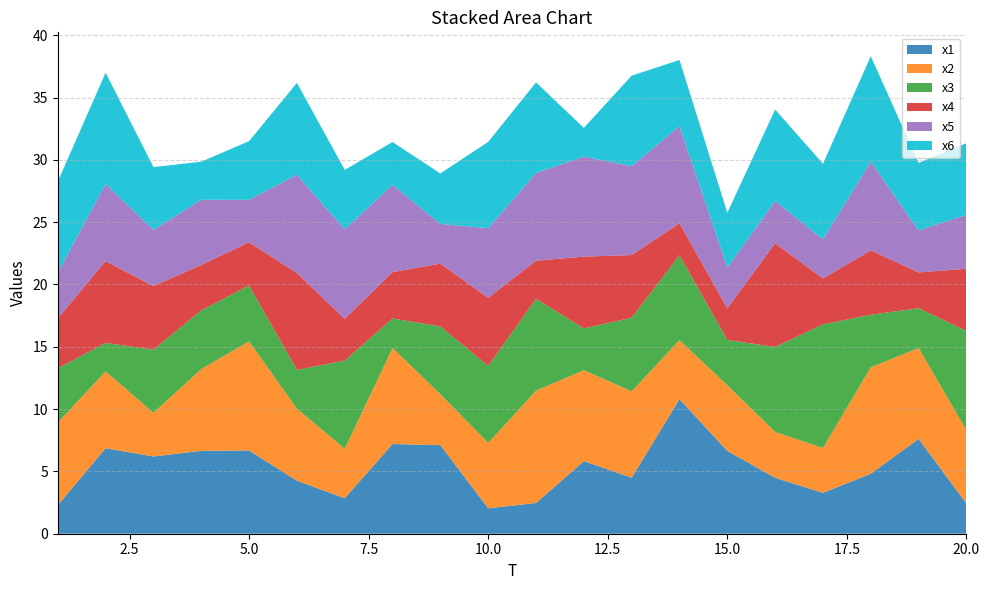

Reading right to left, what are all the values shown in this chart?

x1: 20=2.4	19=7.6	18=4.8	17=3.3	16=4.5	15=6.6	14=10.8	13=4.5	12=5.8	11=2.5	10=2.0	9=7.1	8=7.2	7=2.9	6=4.3	5=6.7	4=6.7	3=6.2	2=6.9	1=2.3
x2: 20=5.9	19=7.3	18=8.5	17=3.6	16=3.7	15=5.3	14=4.7	13=6.9	12=7.3	11=9.0	10=5.2	9=4.1	8=7.7	7=4.0	6=5.8	5=8.8	4=6.6	3=3.5	2=6.2	1=6.6
x3: 20=8.0	19=3.2	18=4.2	17=9.9	16=6.8	15=3.6	14=6.8	13=5.9	12=3.4	11=7.4	10=6.2	9=5.4	8=2.4	7=7.1	6=3.1	5=4.5	4=4.7	3=5.1	2=2.3	1=4.4
x4: 20=5.0	19=2.9	18=5.2	17=3.7	16=8.3	15=2.5	14=2.6	13=5.0	12=5.8	11=3.1	10=5.5	9=5.0	8=3.7	7=3.4	6=7.8	5=3.5	4=3.6	3=5.1	2=6.6	1=4.0
x5: 20=4.3	19=3.4	18=7.1	17=3.1	16=3.4	15=3.3	14=7.8	13=7.1	12=8.0	11=7.0	10=5.6	9=3.2	8=7.0	7=7.2	6=7.9	5=3.4	4=5.2	3=4.5	2=6.2	1=3.7
x6: 20=5.7	19=5.4	18=8.5	17=6.1	16=7.3	15=4.4	14=5.3	13=7.3	12=2.3	11=7.3	10=6.9	9=4.1	8=3.4	7=4.8	6=7.4	5=4.7	4=3.1	3=5.0	2=8.9	1=7.3